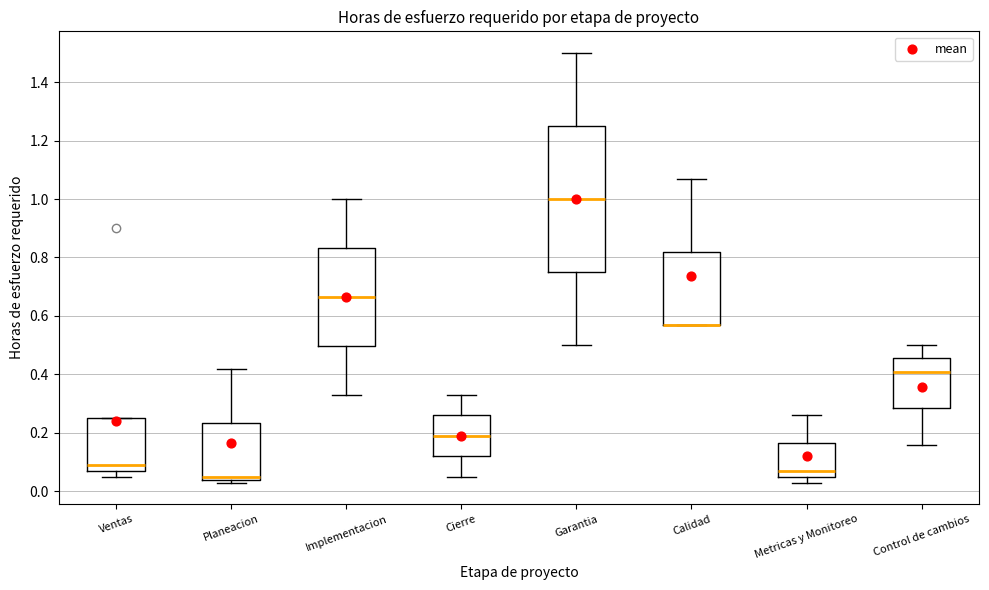

Which box is the tallest, from its lower edge to its upper edge?

Garantia